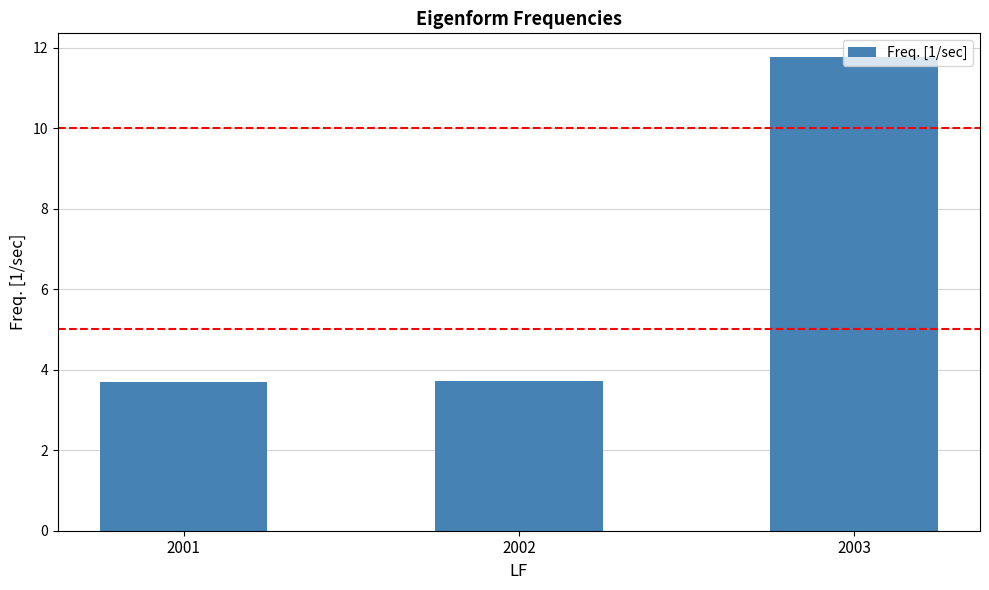

What is the ratio of the value at 2001 to the value at 2002?

1.0